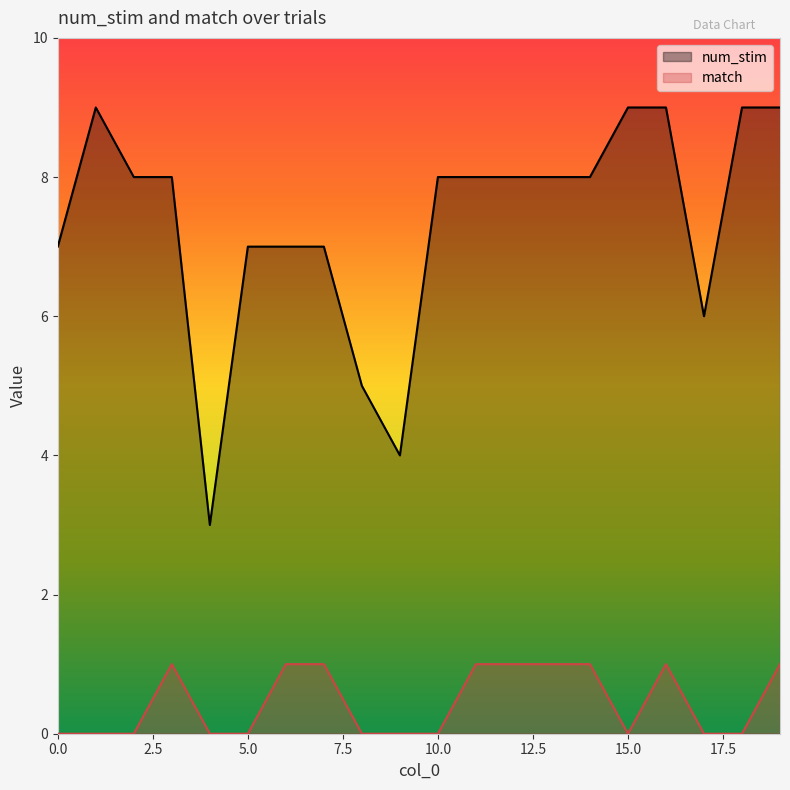

Does the chart have visible grid lines?

No